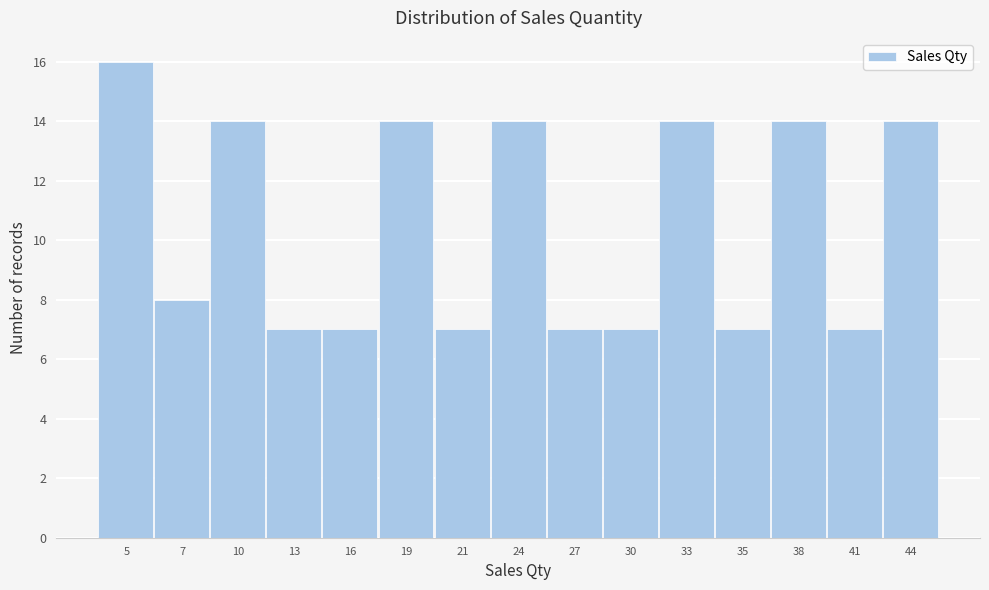

Reading left to right, list all the values displayed in this chart.

16	8	14	7	7	14	7	14	7	7	14	7	14	7	14